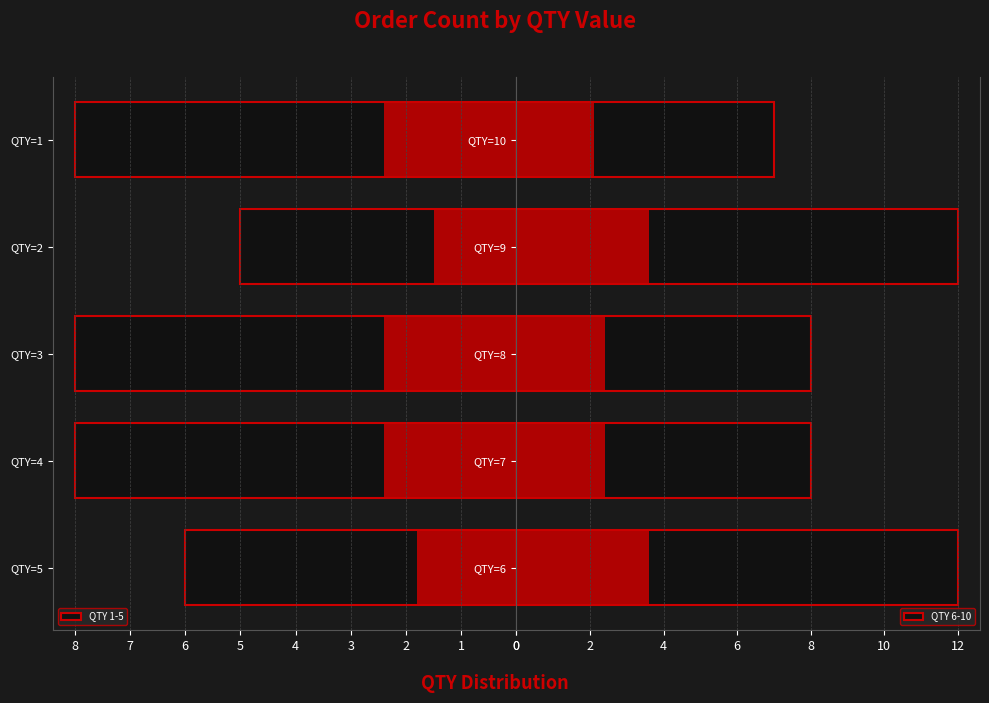

Which series has the largest range (max minus min)?

QTY 6-10